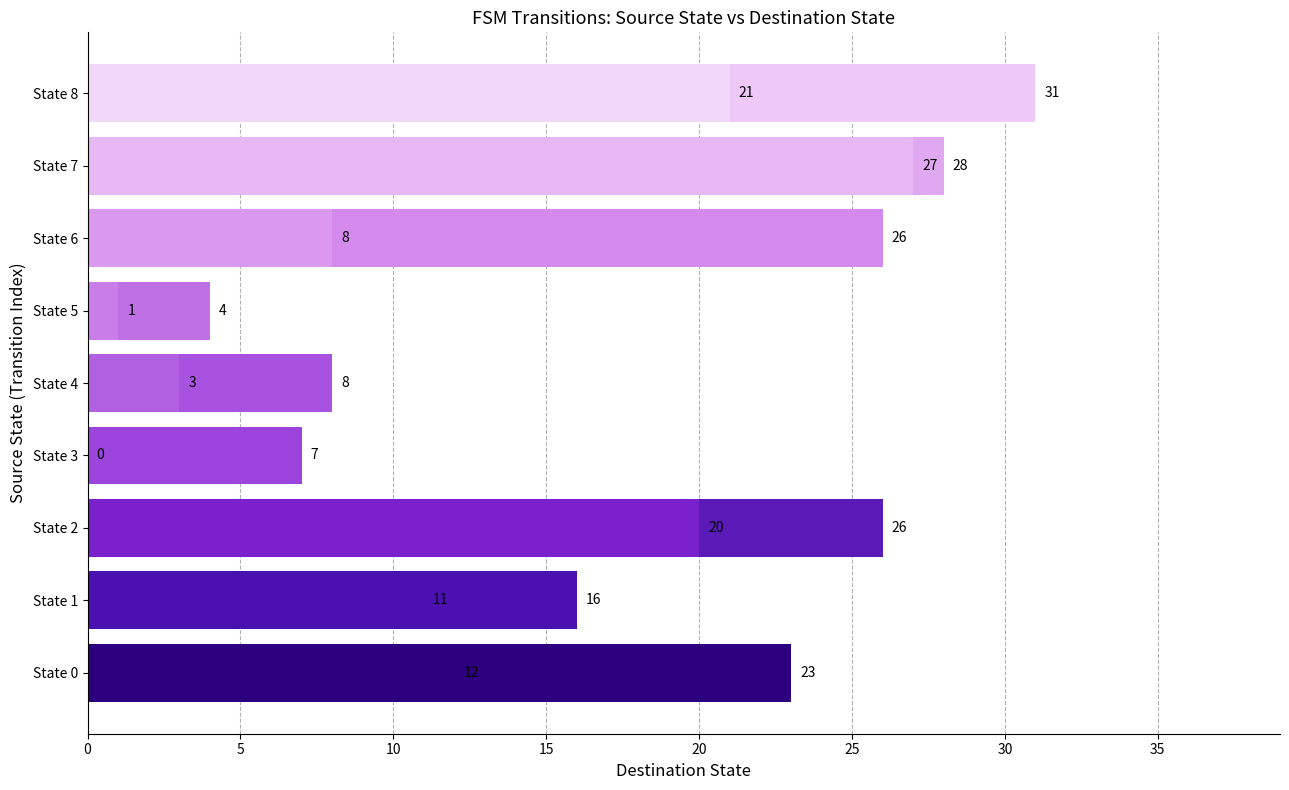

Reading left to right, extract all data points from this chart.

12	23	11	16	26	20	0	7	8	3	4	1	26	8	28	27	31	21